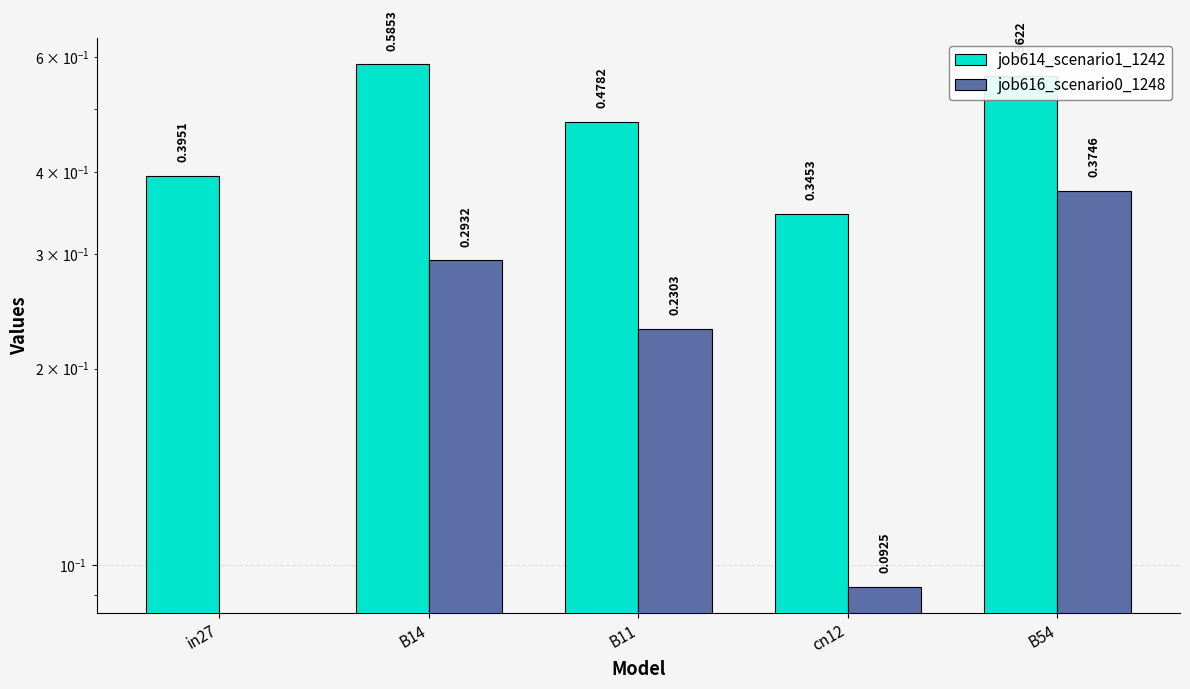

True or false: job616_scenario0_1248 has a value of 0.2 at B11.

True